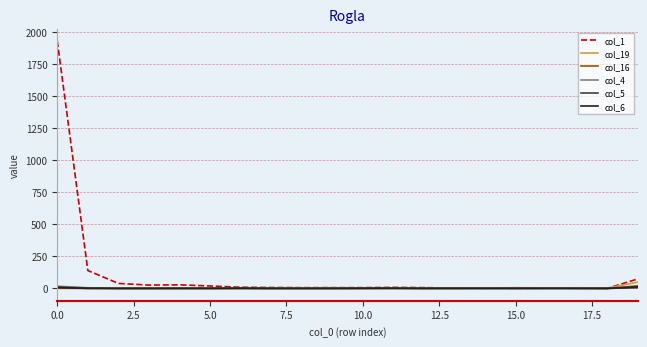

What is the maximum value shown in the chart?

1934